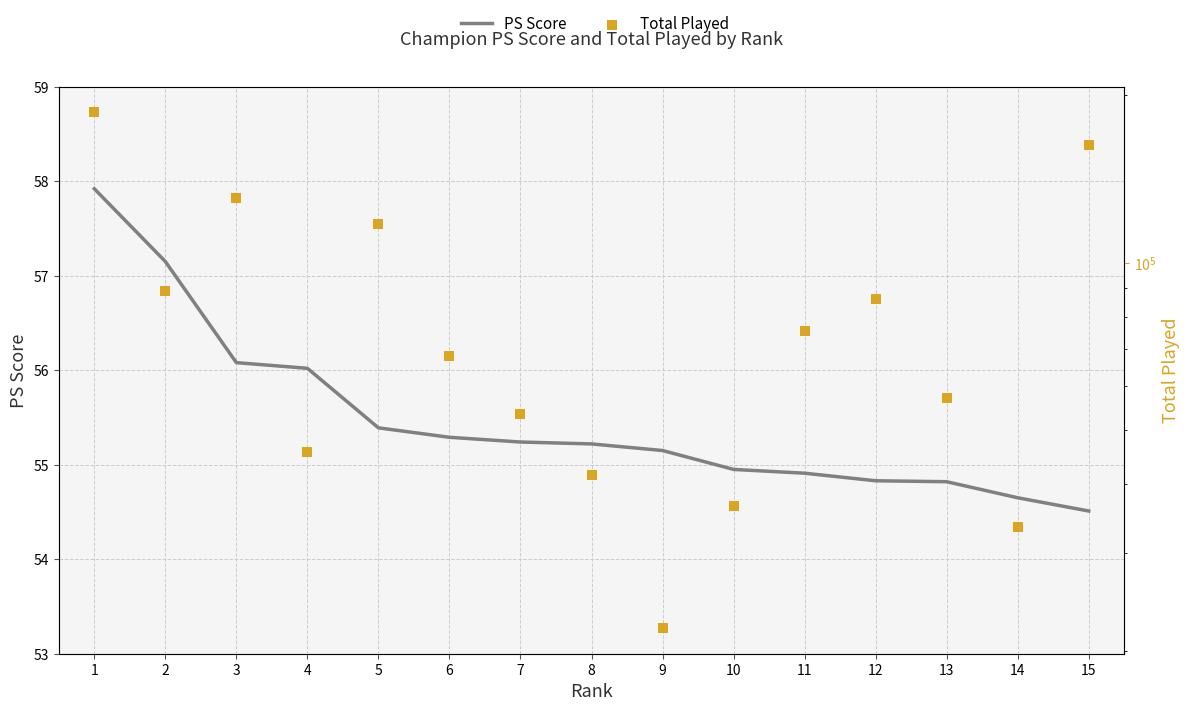

Which series reaches the maximum Y coordinate?

Total Played